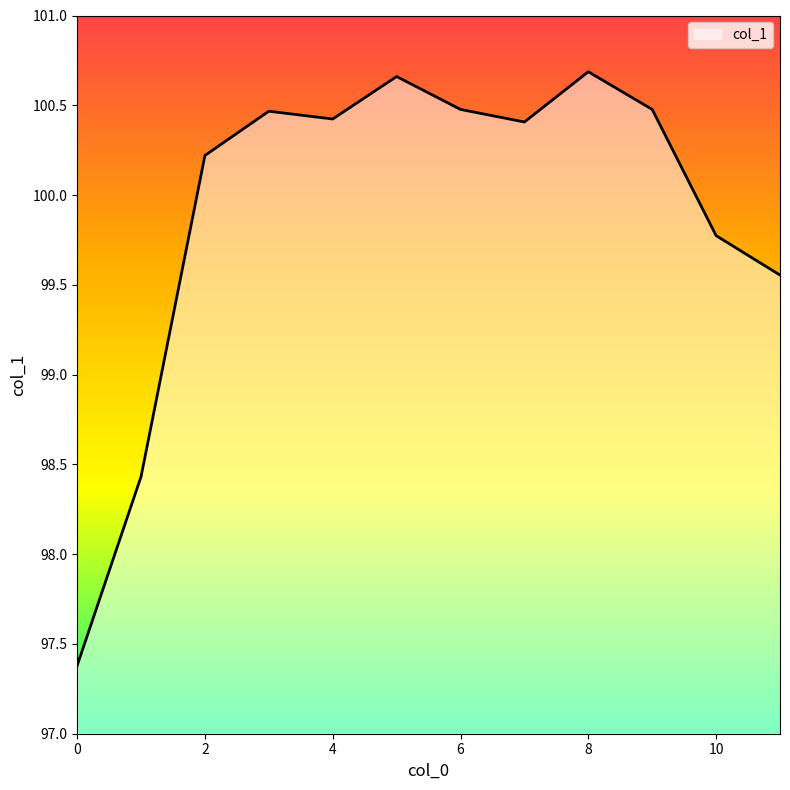

What is the greatest value displayed?

100.7